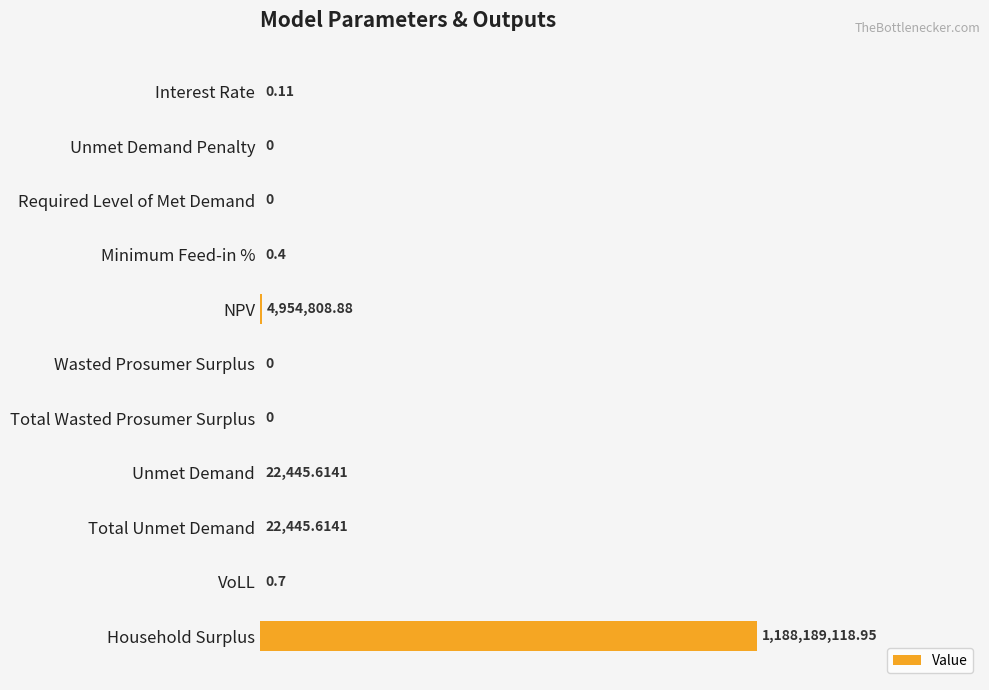

Are the bars horizontal?

Yes